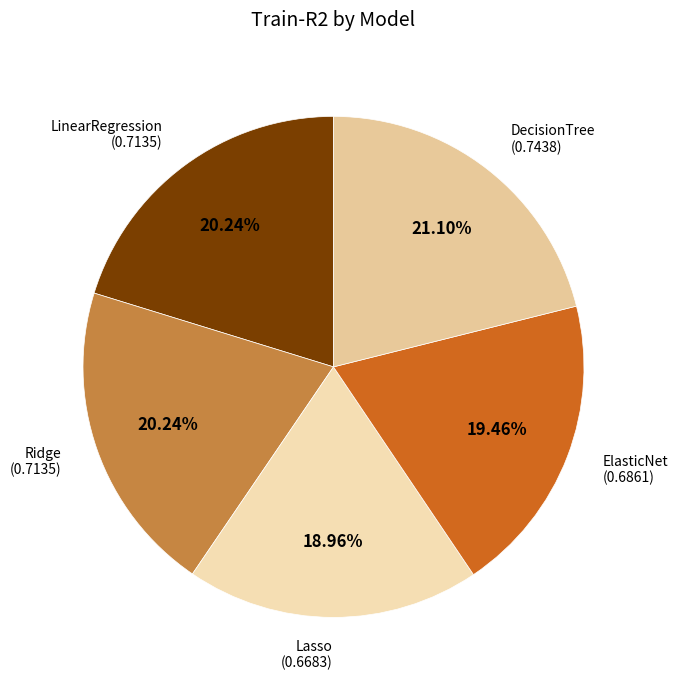

Count the number of slices in the pie.

5